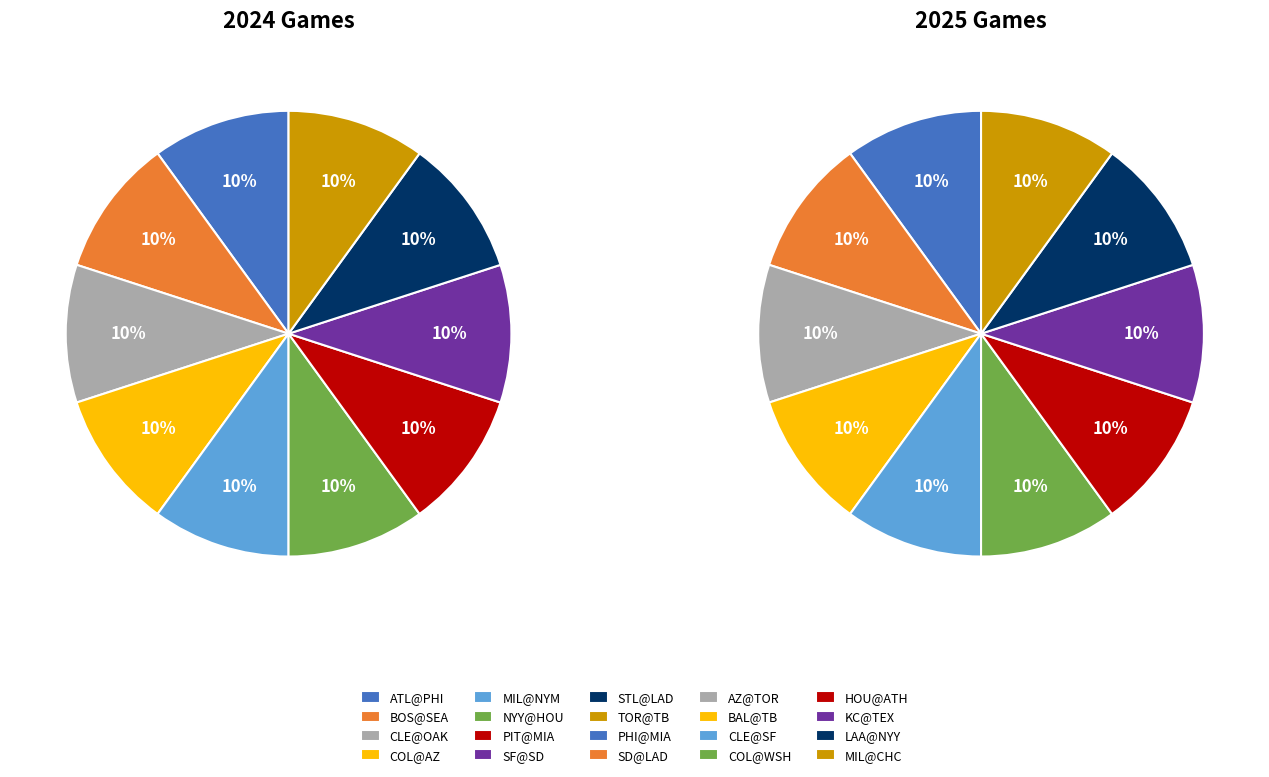

Count the number of slices in the pie.

20